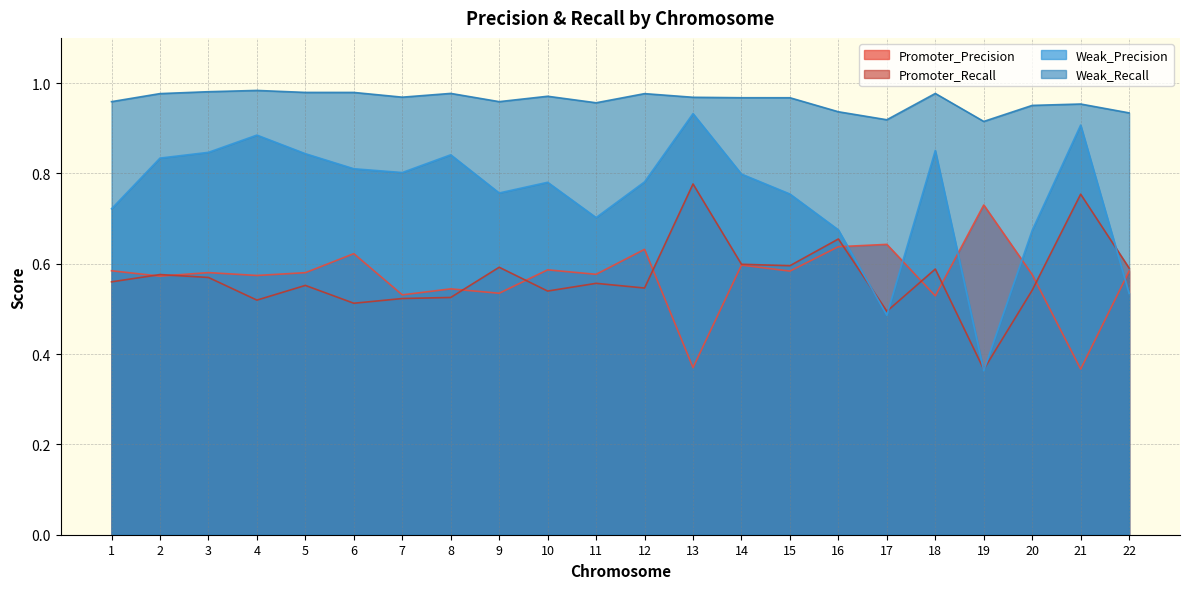

List the labels in order of Weak_Precision value, smallest first.

19, 17, 22, 20, 16, 11, 1, 15, 9, 10, 12, 14, 7, 6, 2, 8, 5, 3, 18, 4, 21, 13